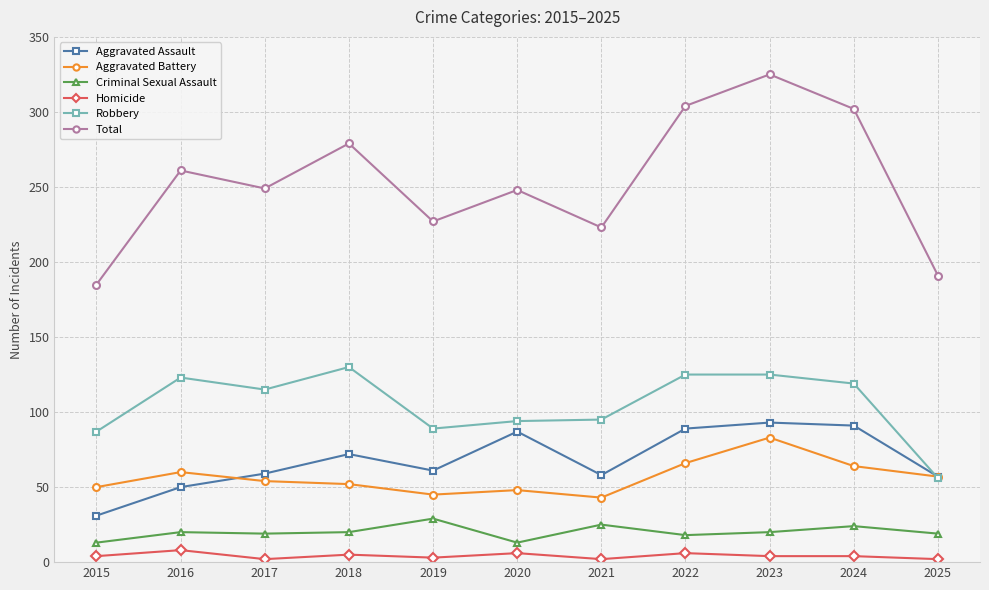

Is it true that Aggravated Battery equals 105 at 2022?

False